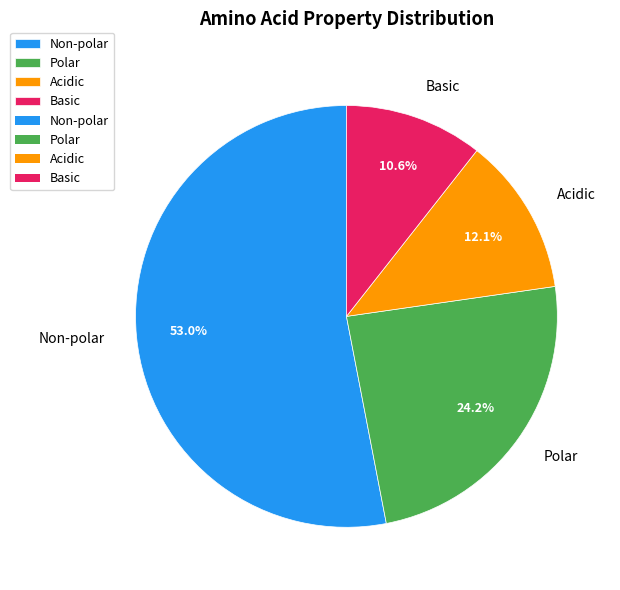

Rank the categories by value from highest to lowest.

Non-polar, Polar, Acidic, Basic